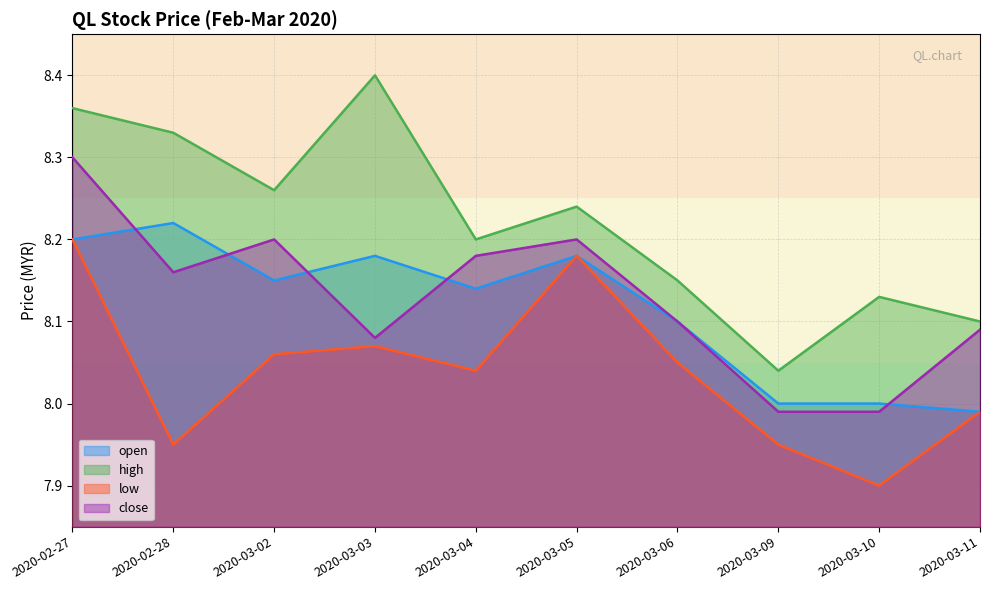

True or false: high has more than 1 interior local peaks.

True